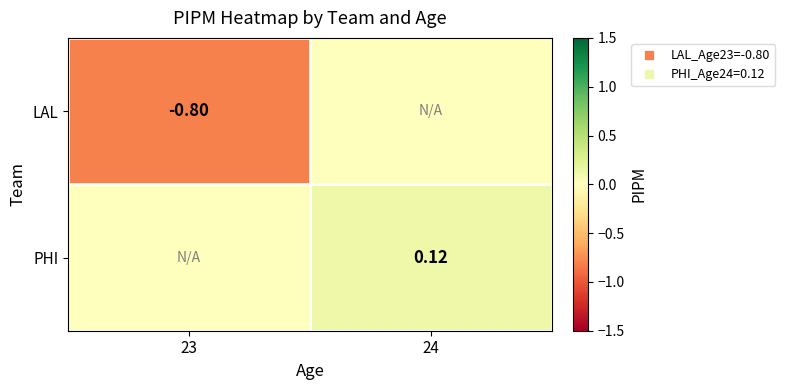

At which category does the chart reach its minimum across all series?

23